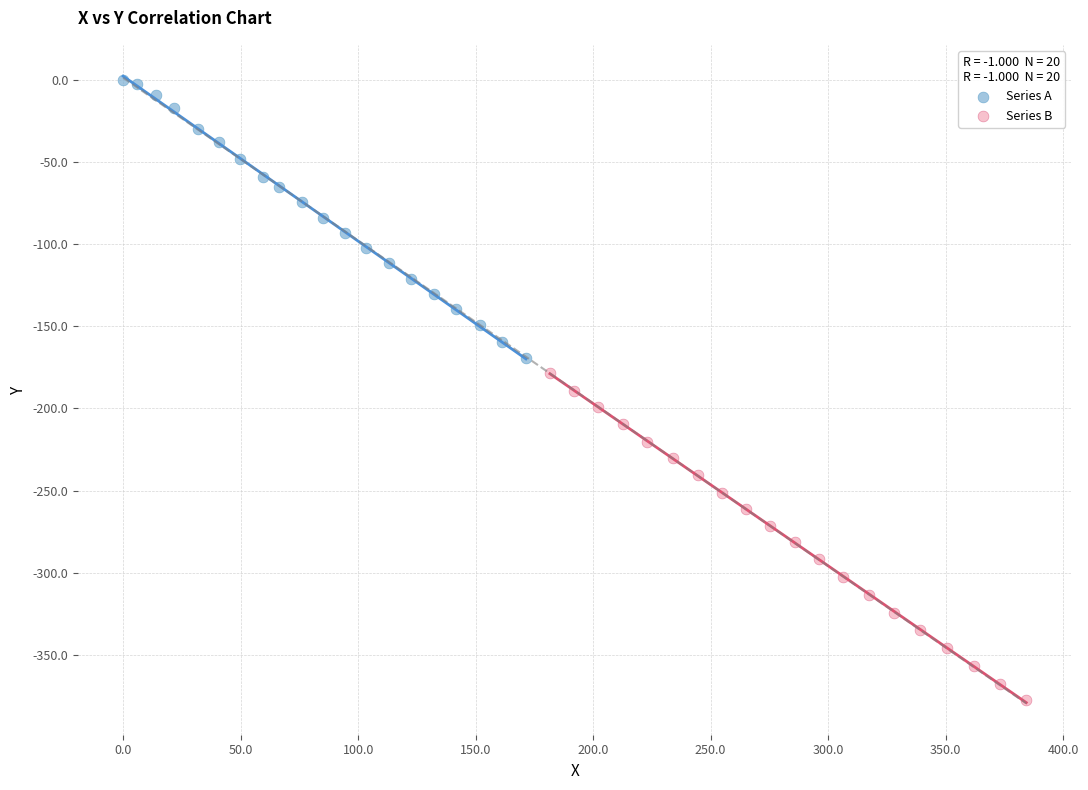

Which series has the widest spread of Y values?

Series B